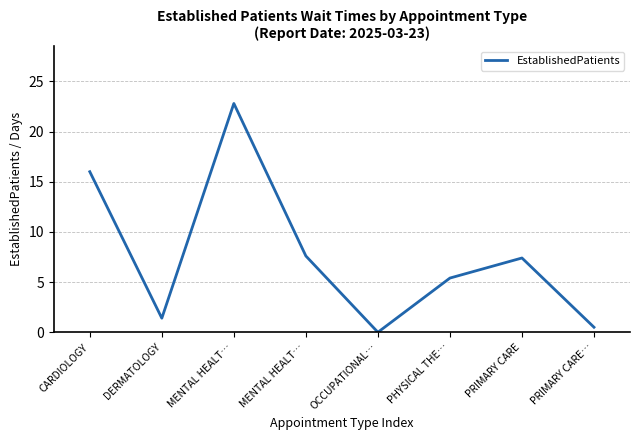

How many values are above zero?

7